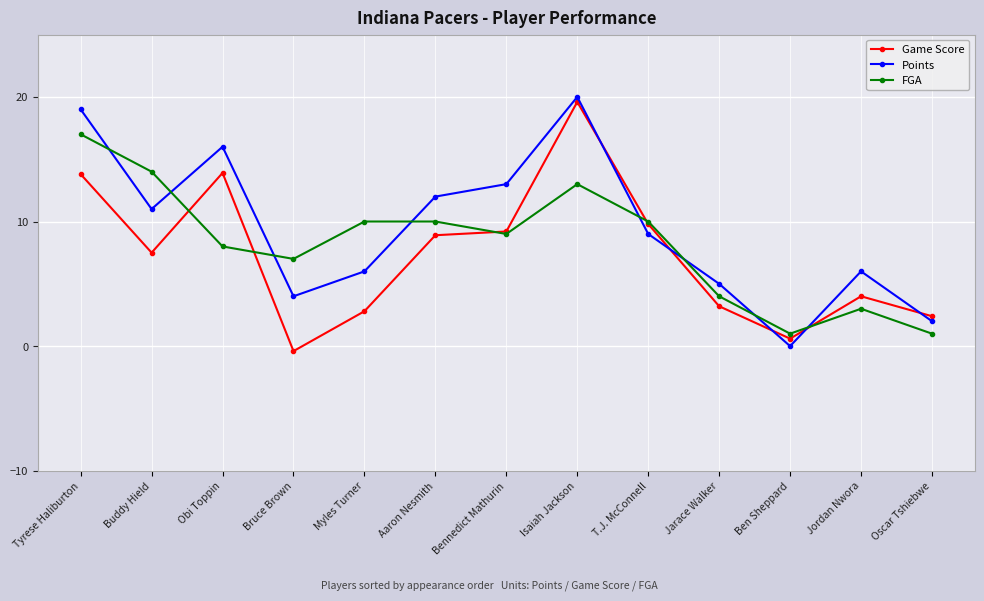

At which label is FGA closest to 9?

Bennedict Mathurin